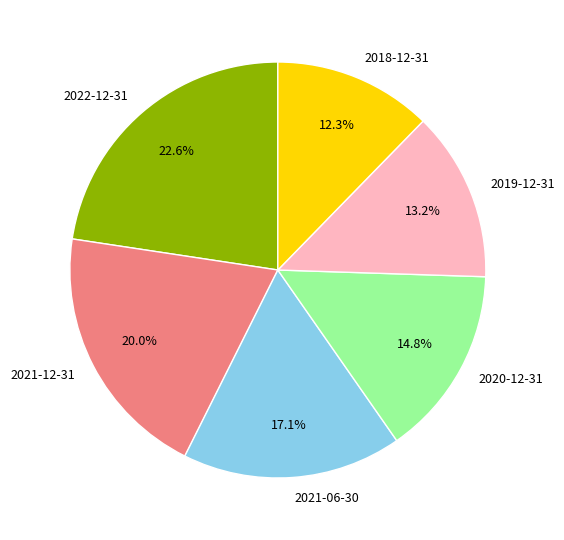

Which slice is the smallest?

2018-12-31